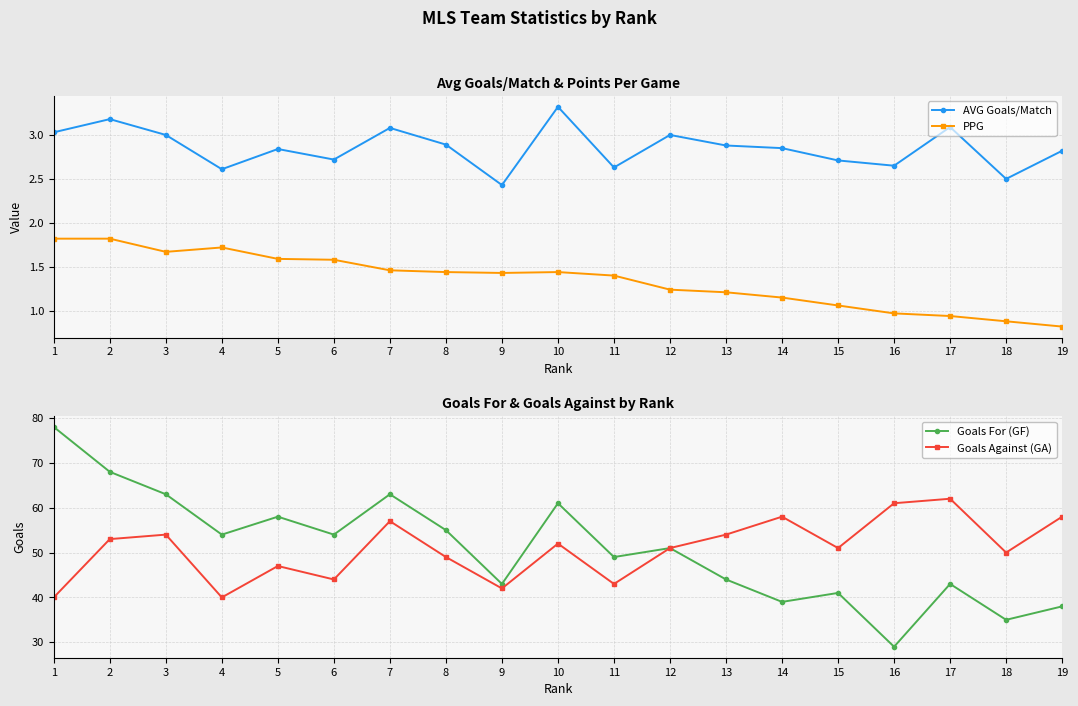

What is the sum of all AVG Goals/Match values?

54.2